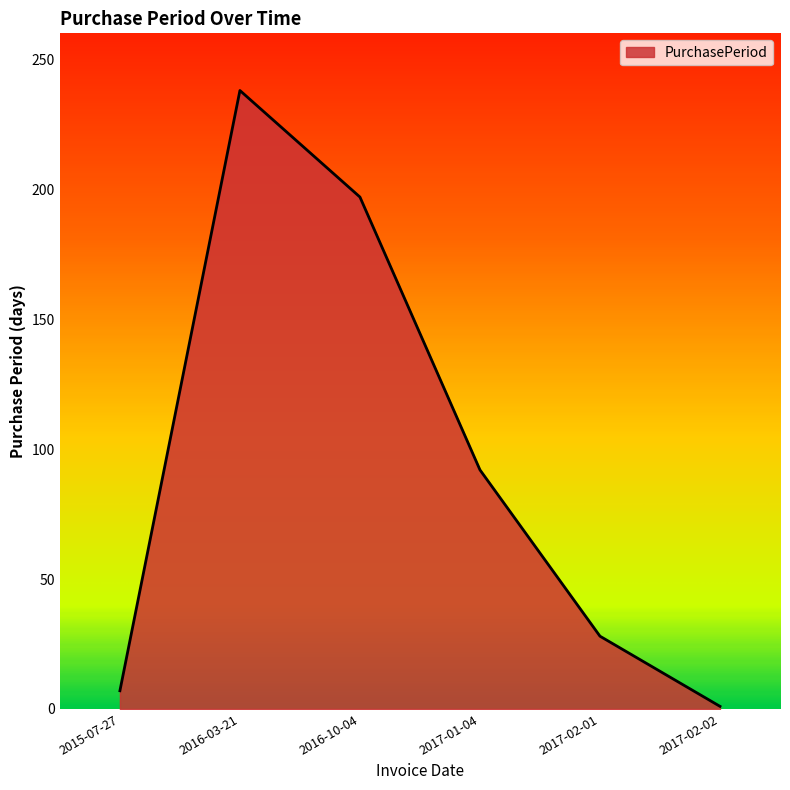

Which category has the lowest value across all series?

2017-02-02